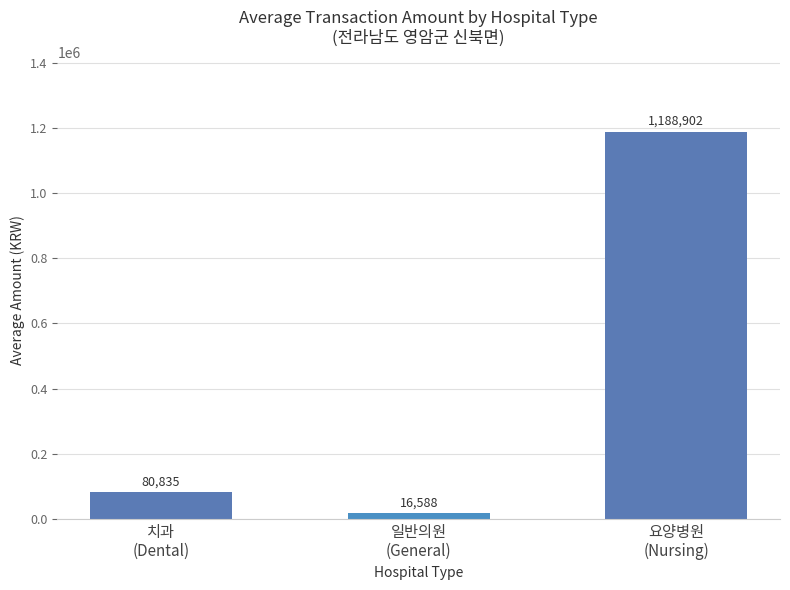

The chart shows a value of 509618 at 요양병원
(Nursing). True or false?

False